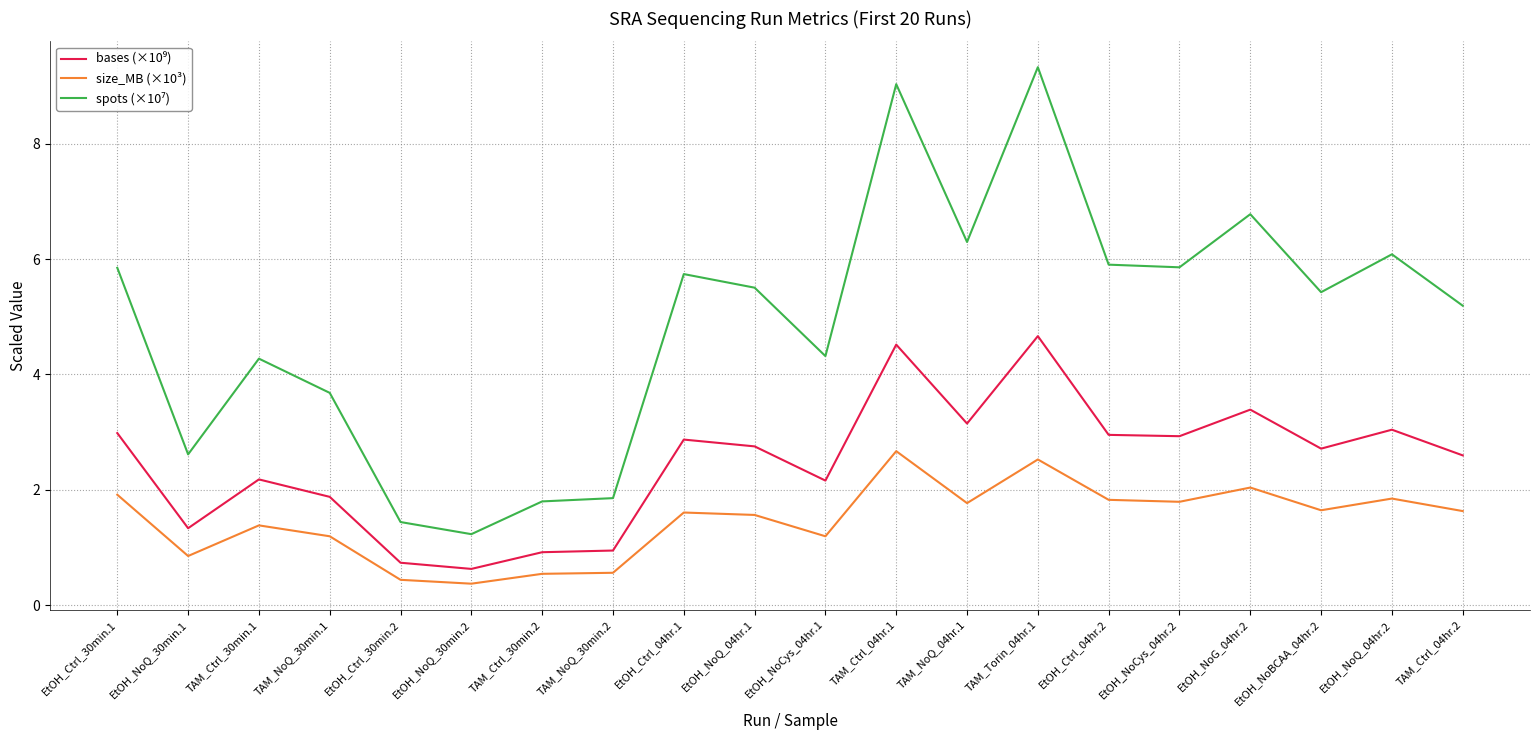

True or false: size_MB (×10³) has a value of 1.6 at TAM_Ctrl_04hr.2.

True